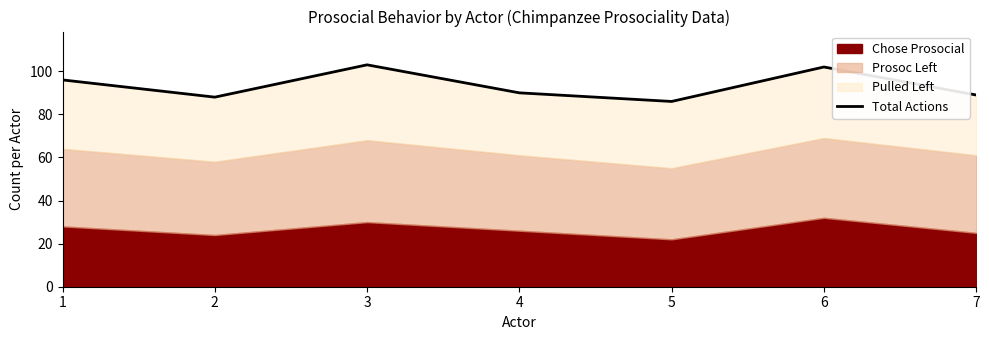

What is the smallest value displayed?

86